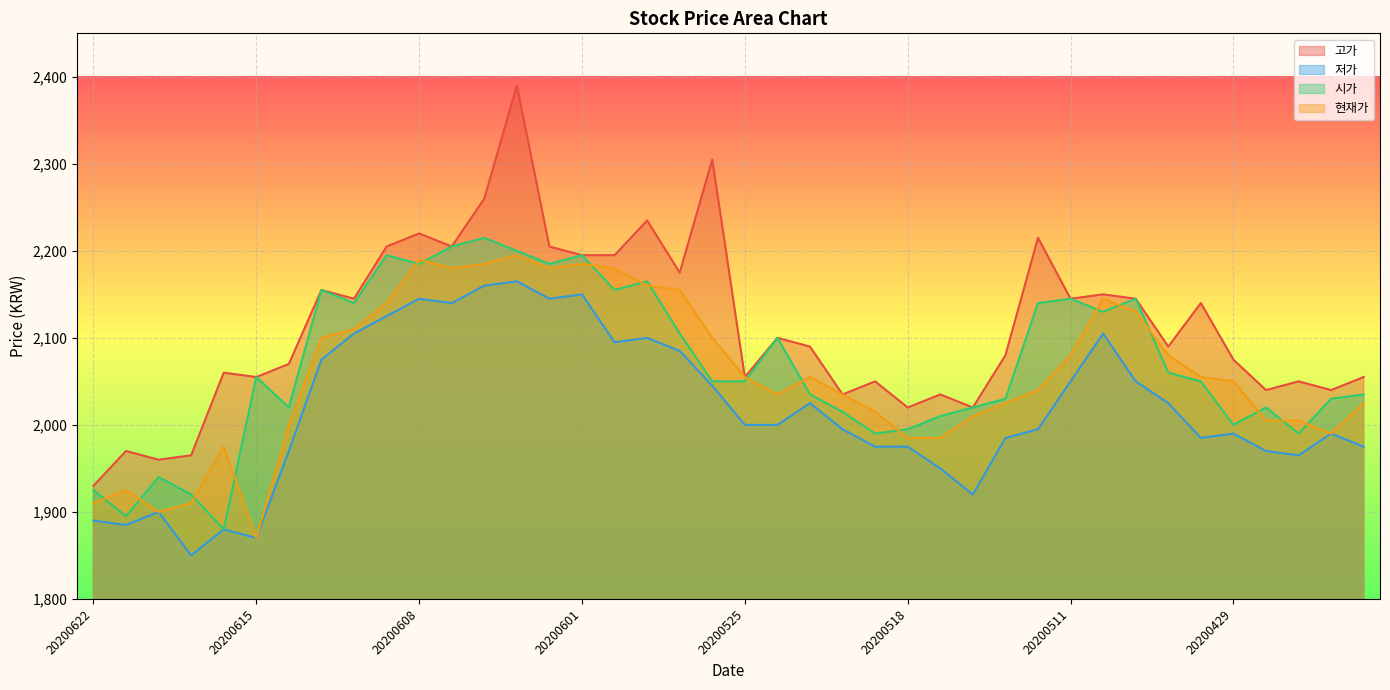

At which category does 고가 reach its first local peak?

20200619